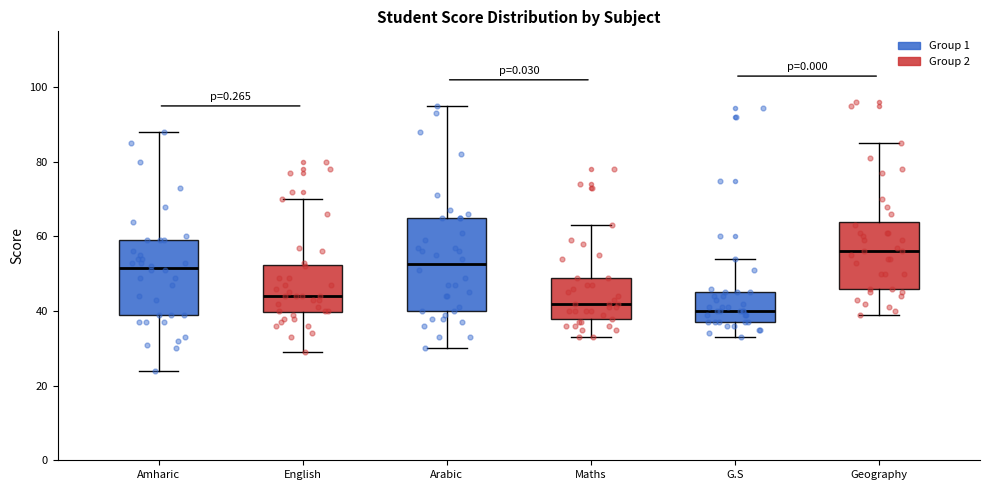

Which box is the tallest, from its lower edge to its upper edge?

Arabic